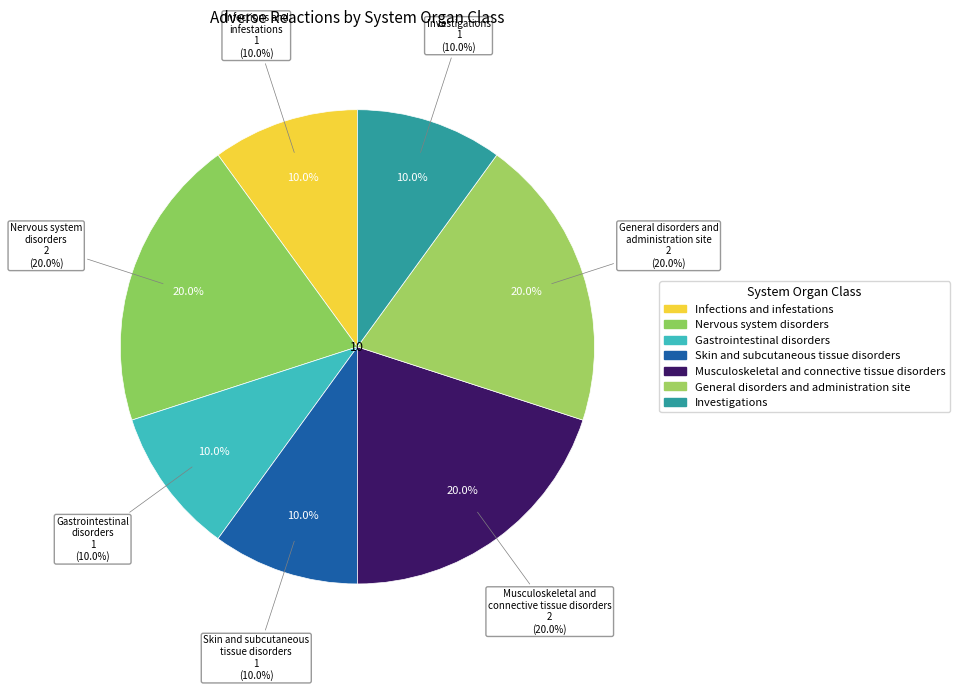

To the nearest percent, what is the difference between the Skin and subcutaneous
tissue disorders and Nervous system
disorders slice percentages?

10%